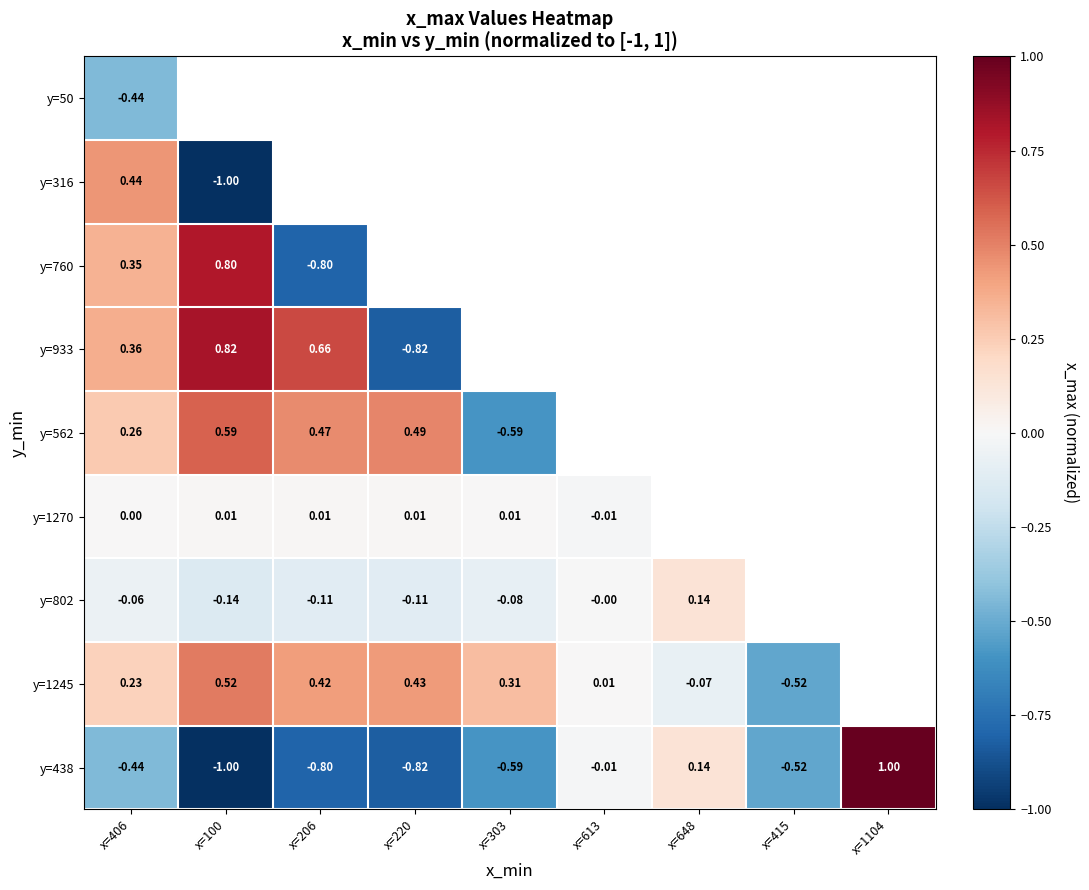

Which has a higher value, x=406 or x=1104?

x=1104